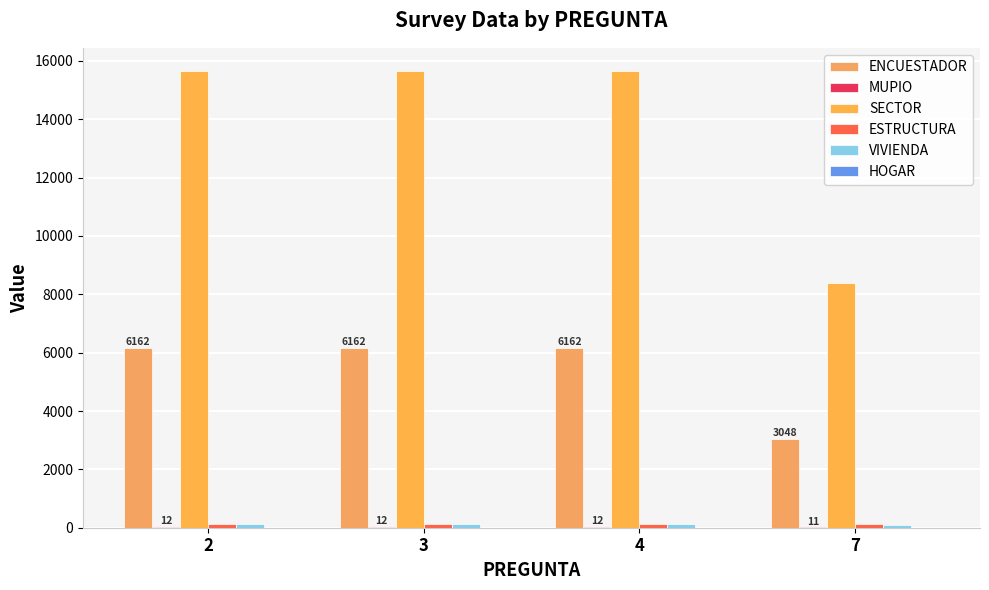

Count the number of data series in this chart.

6